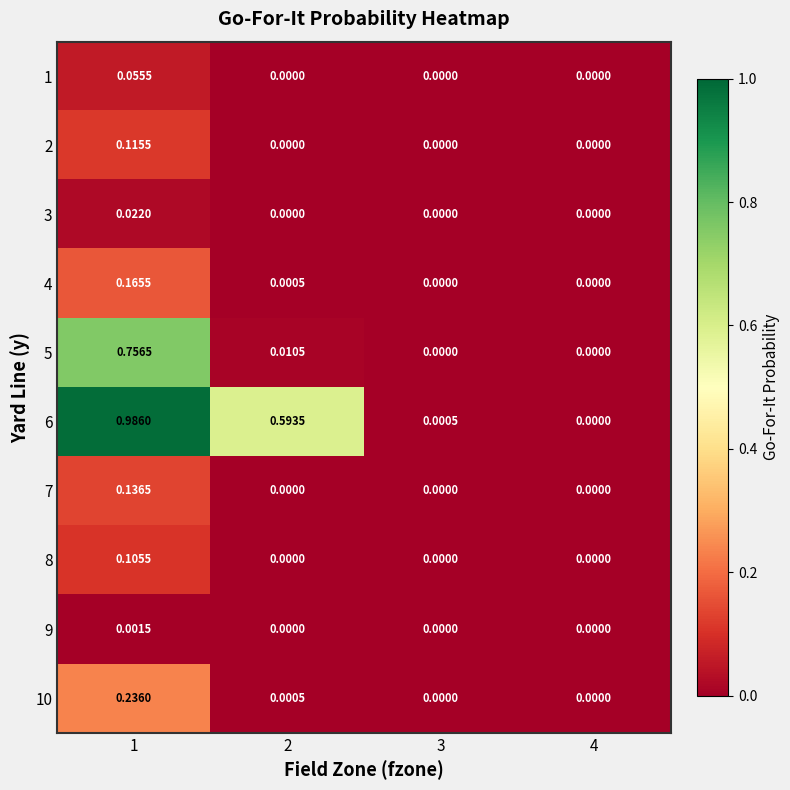

How many data points in 8 are above 0?

1